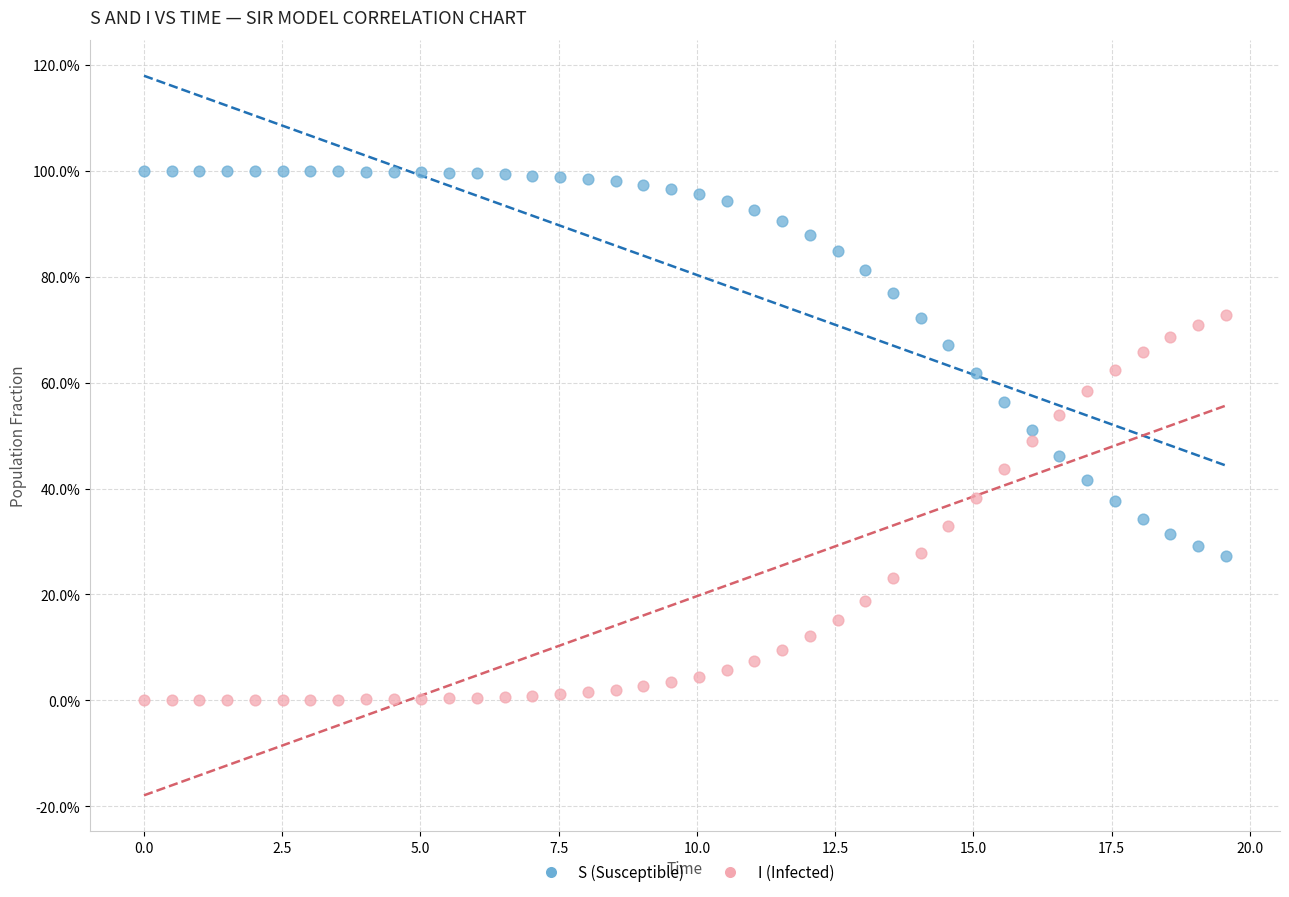

Which series contains the lowest Y value?

I (Infected)